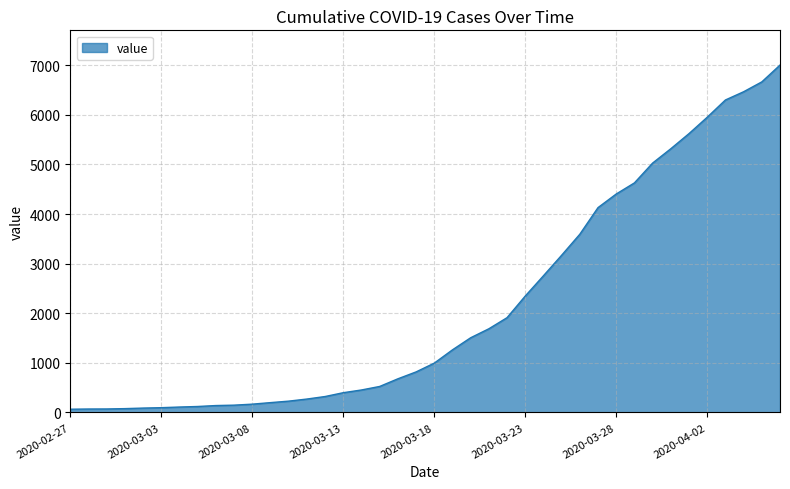

What is the average value?

2145